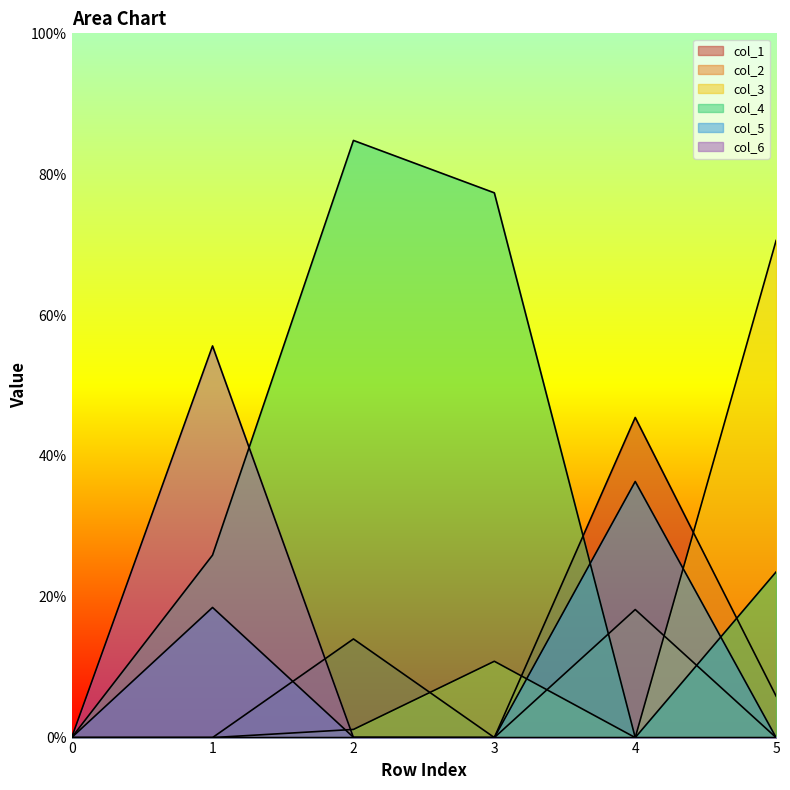

What is the difference between the maximum and minimum values in the col_4 series?

0.8